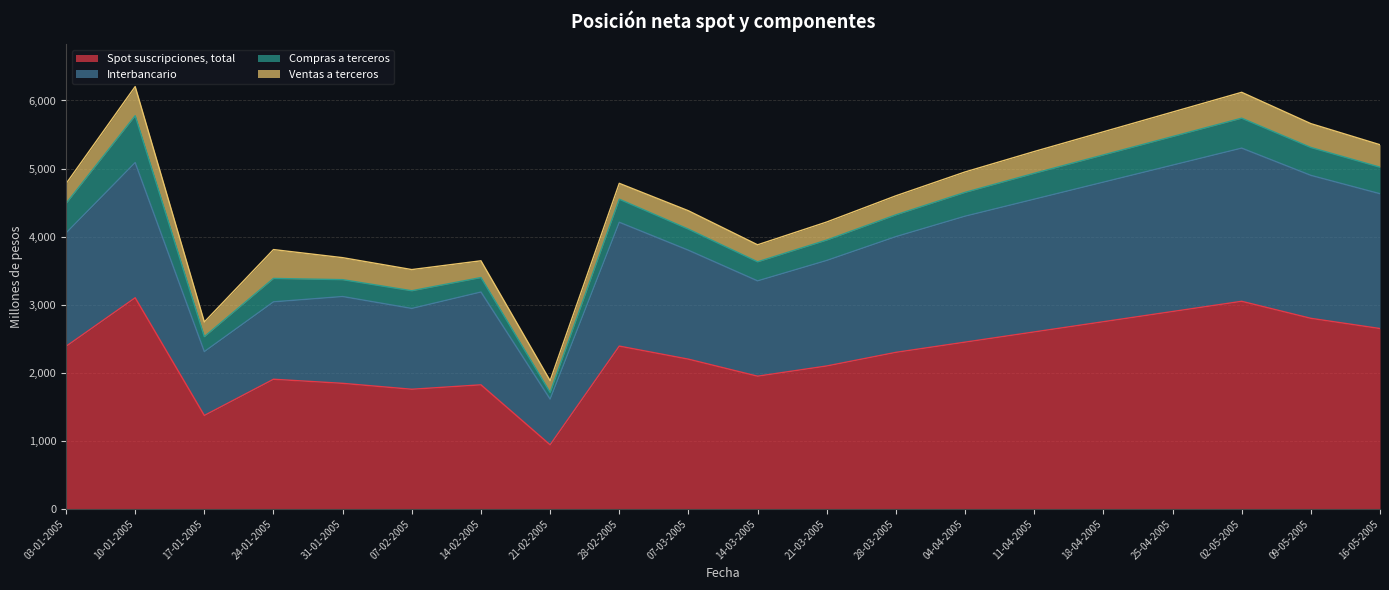

True or false: Spot suscripciones, total has a value of 2800 at 09-05-2005.

True